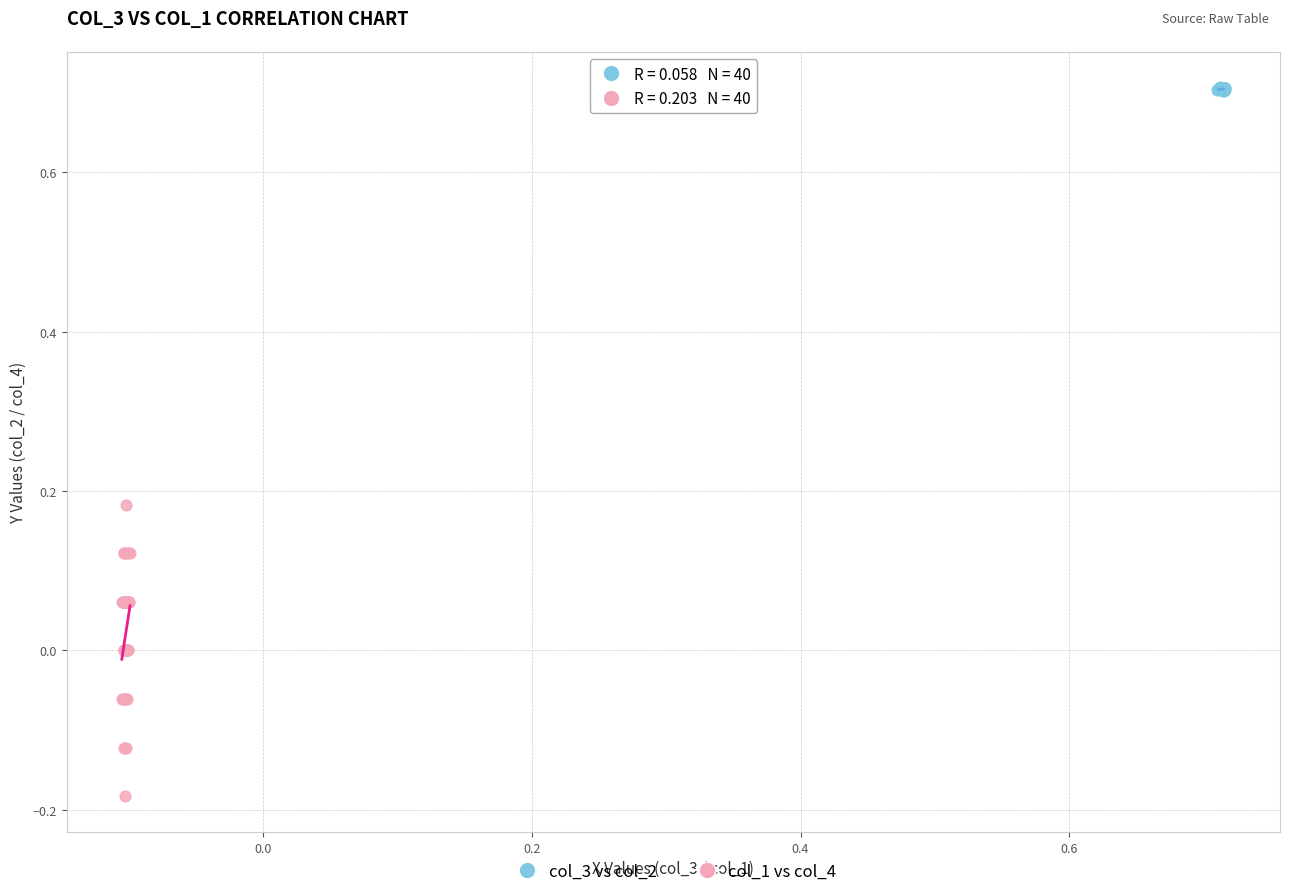

Which series has the widest spread of Y values?

col_1 vs col_4